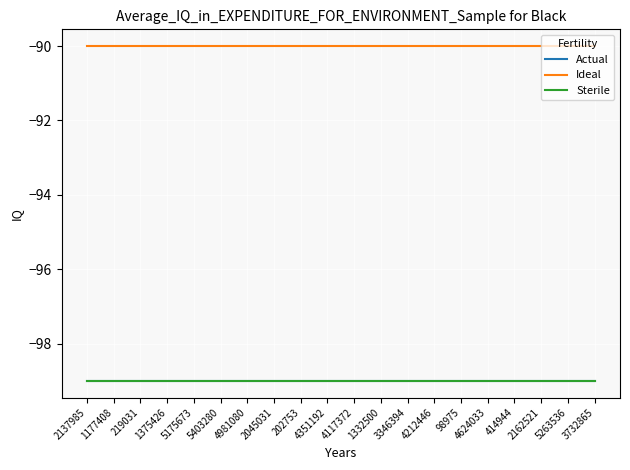

Does the chart have visible grid lines?

Yes